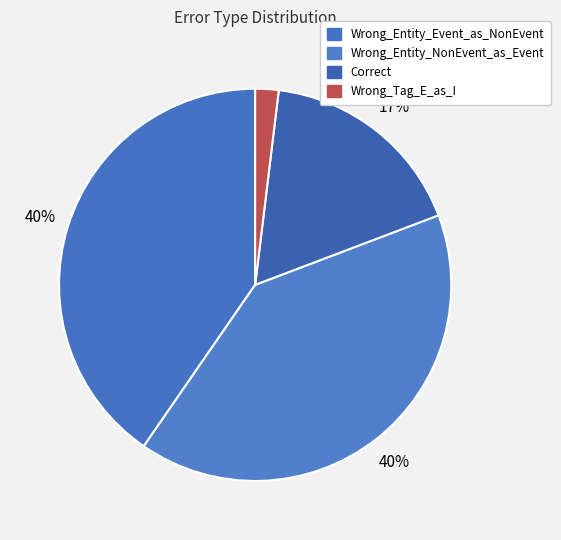

How many segments does this pie chart have?

4